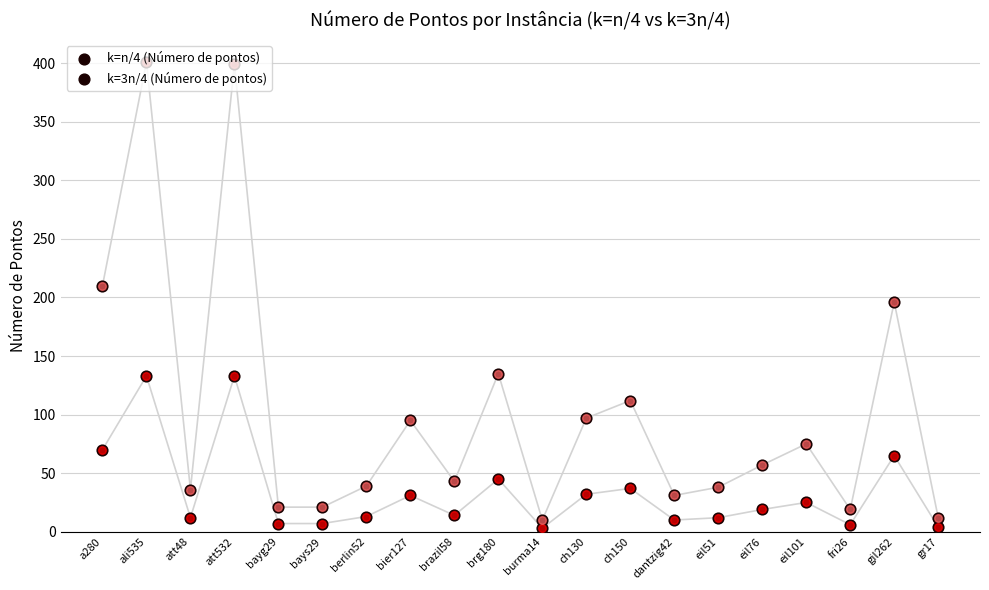

Which series has the largest total across all categories?

k=3n/4 (Número de pontos)